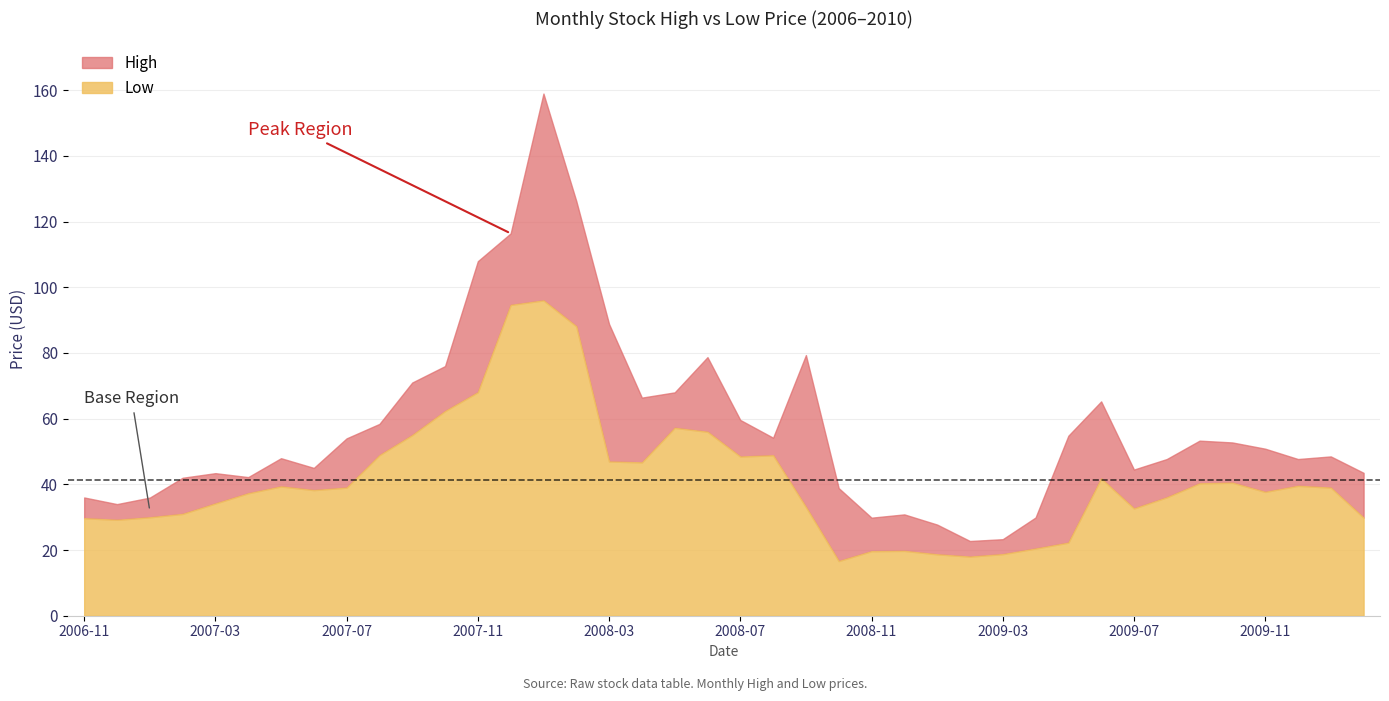

What value does the Low series have at 2009-10?

40.5